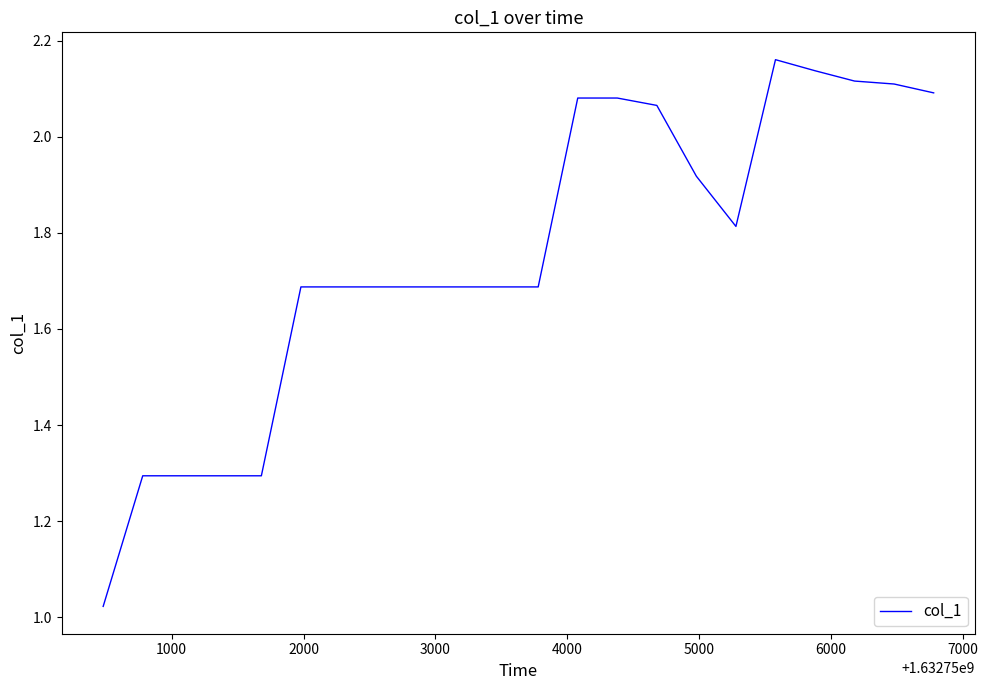

What is the difference between the maximum and minimum values?

1.1